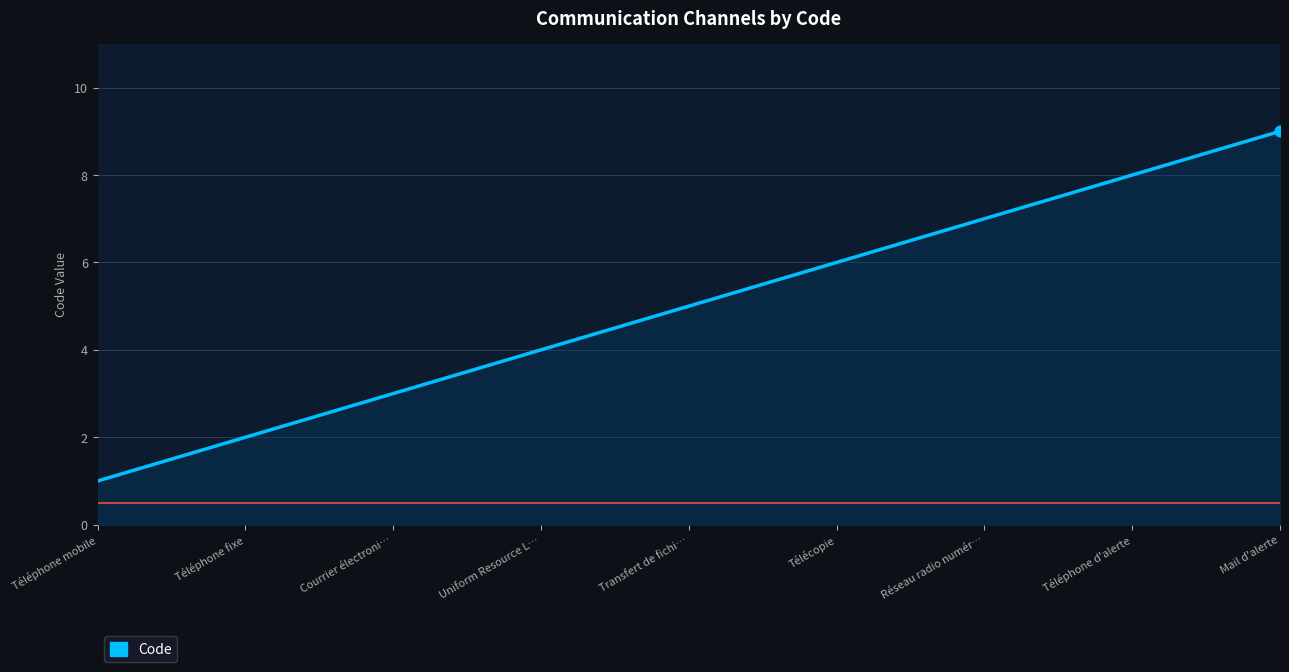

Between Réseau radio numér… and Télécopie, which is larger?

Réseau radio numér…